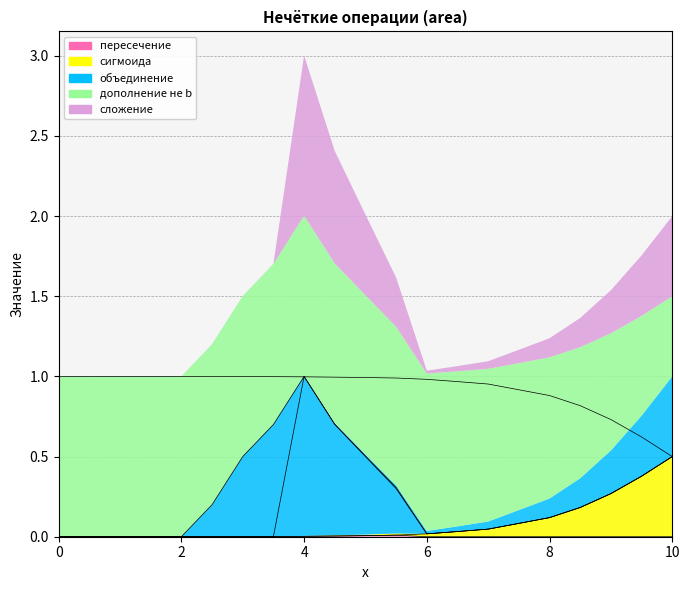

How many values in пересечение are above zero?

7